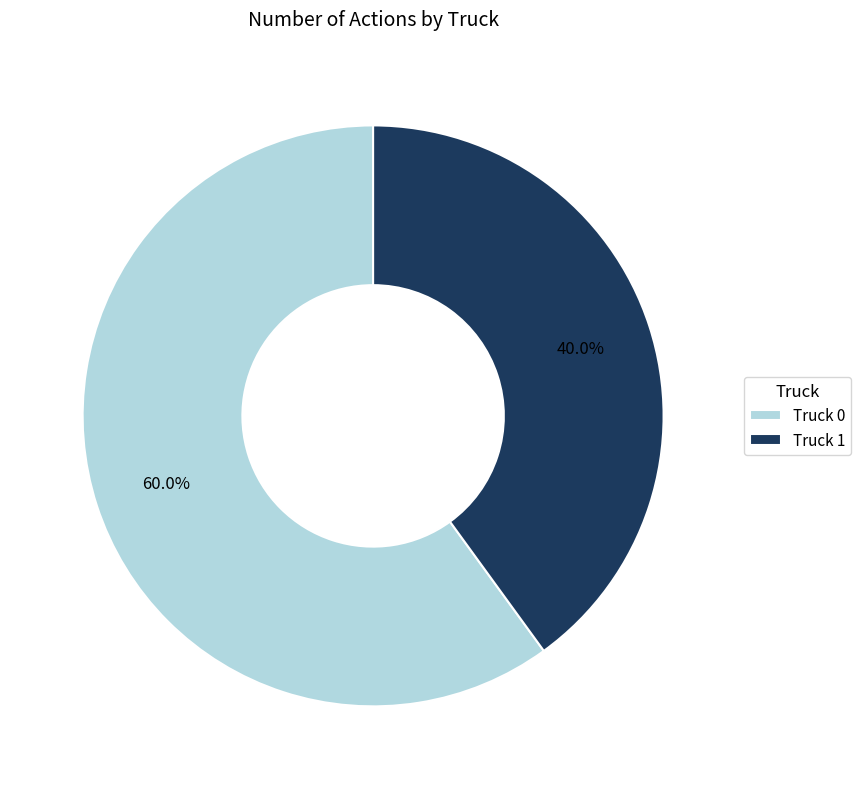

The Truck 0 slice represents 60% of the pie. True or false?

True